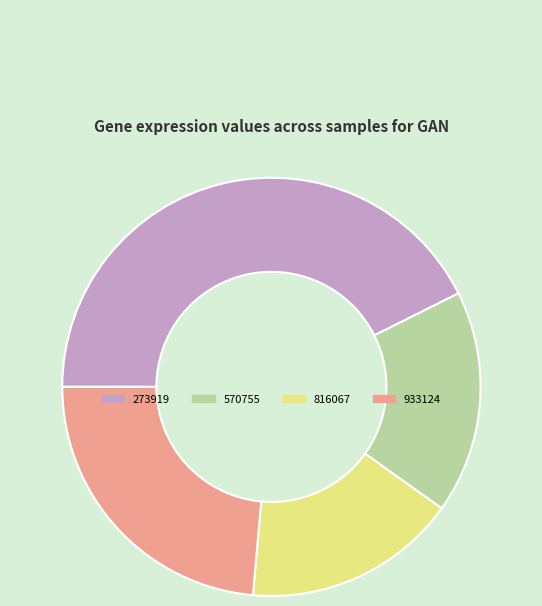

Is it true that 570755 is 17% of the pie?

True